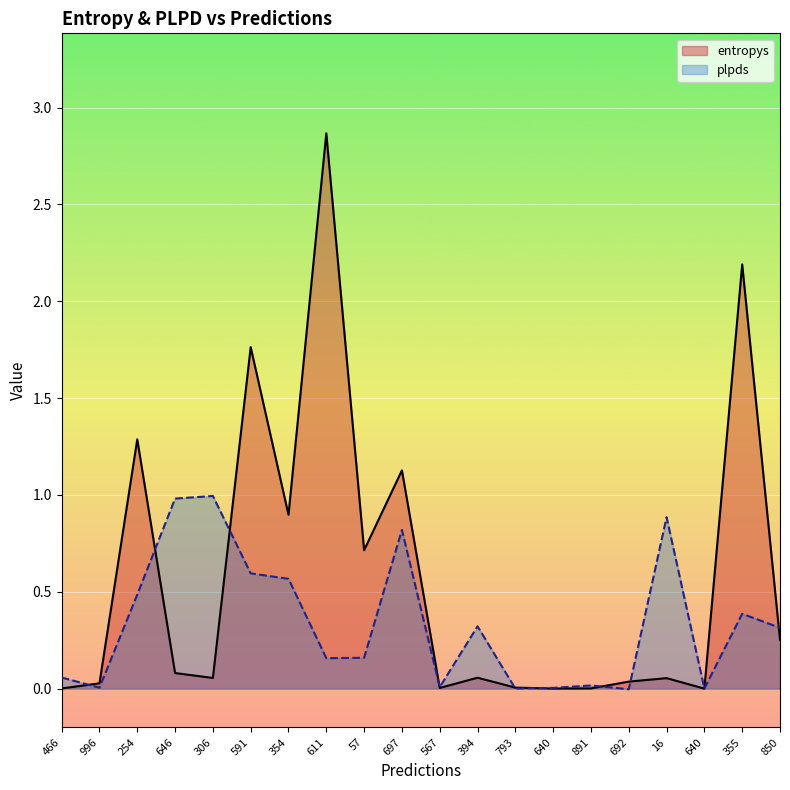

Rank the series at 394 from highest to lowest value.

plpds, entropys